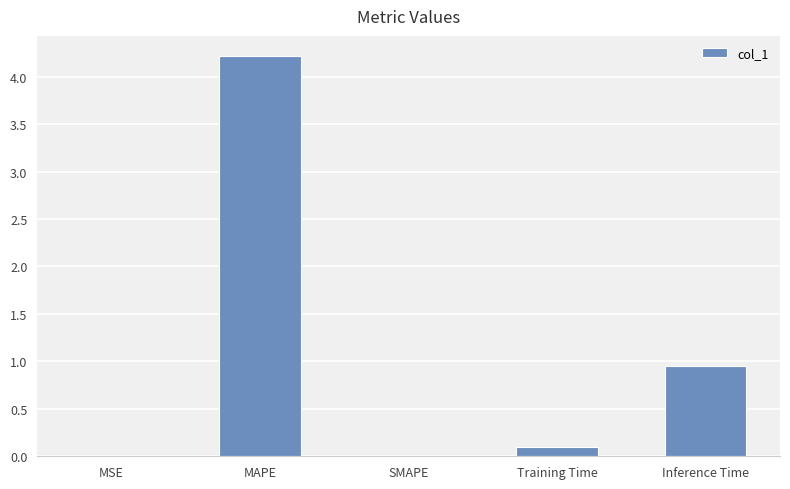

Count the number of categories in the chart.

5